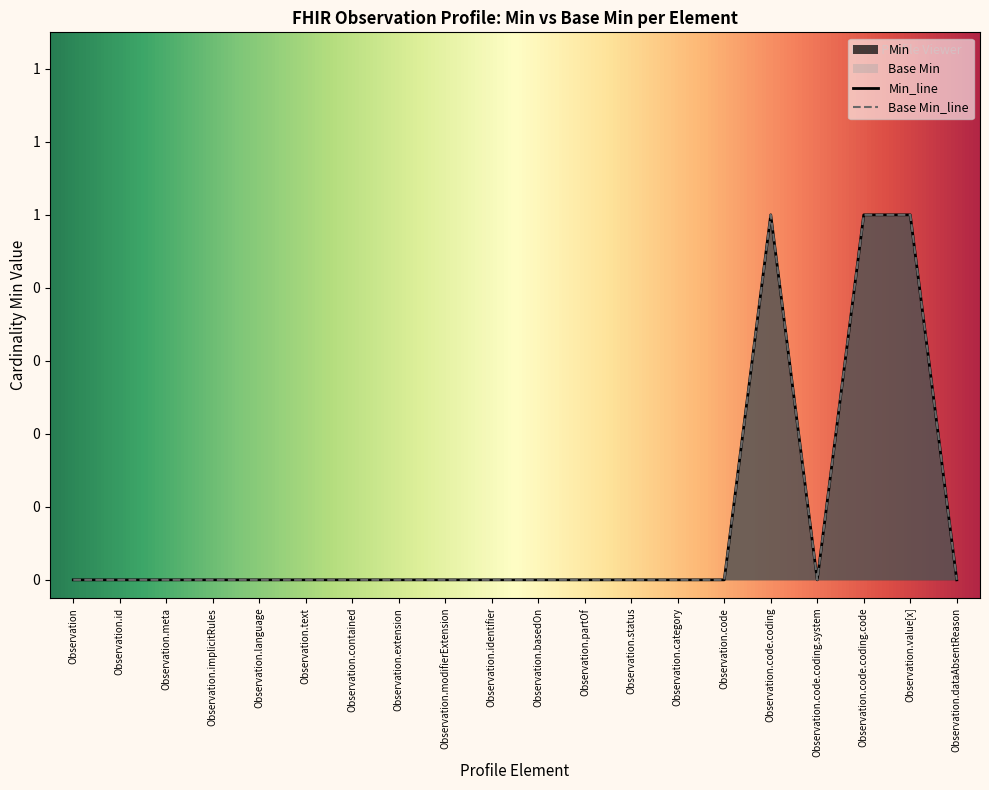

How many Min values are between 0 and 1?

20